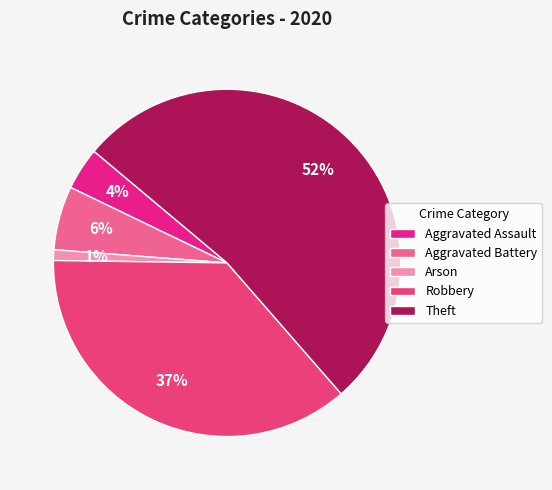

Rank the categories by value from highest to lowest.

Theft, Robbery, Aggravated Battery, Aggravated Assault, Arson